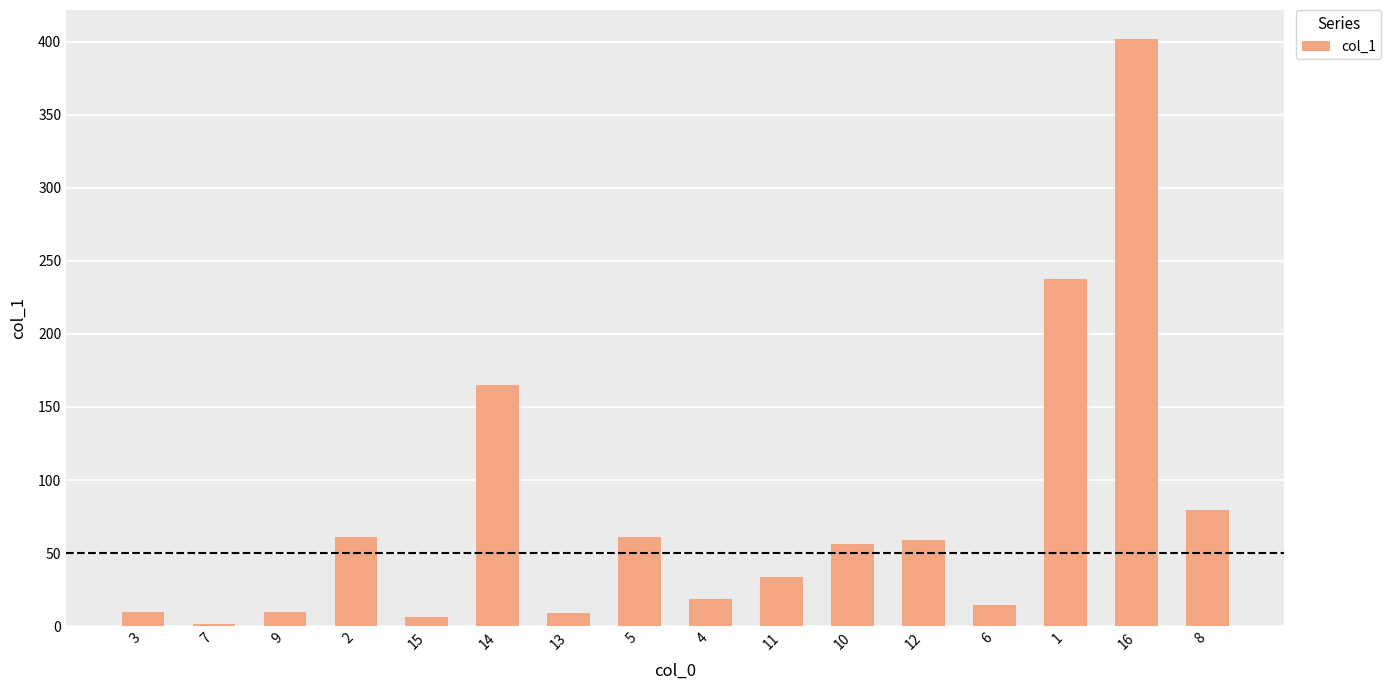

What is the change in value from 13 to 16?

+392.4